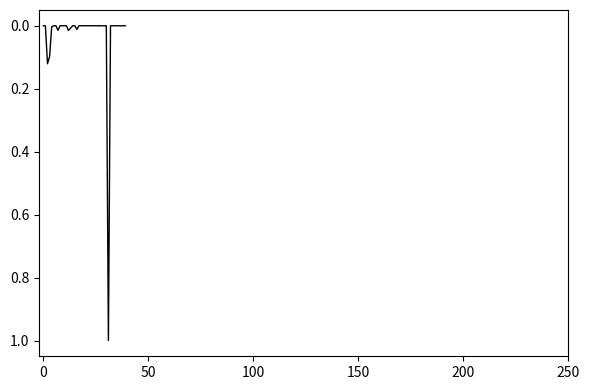

What is the greatest value displayed?

1.0